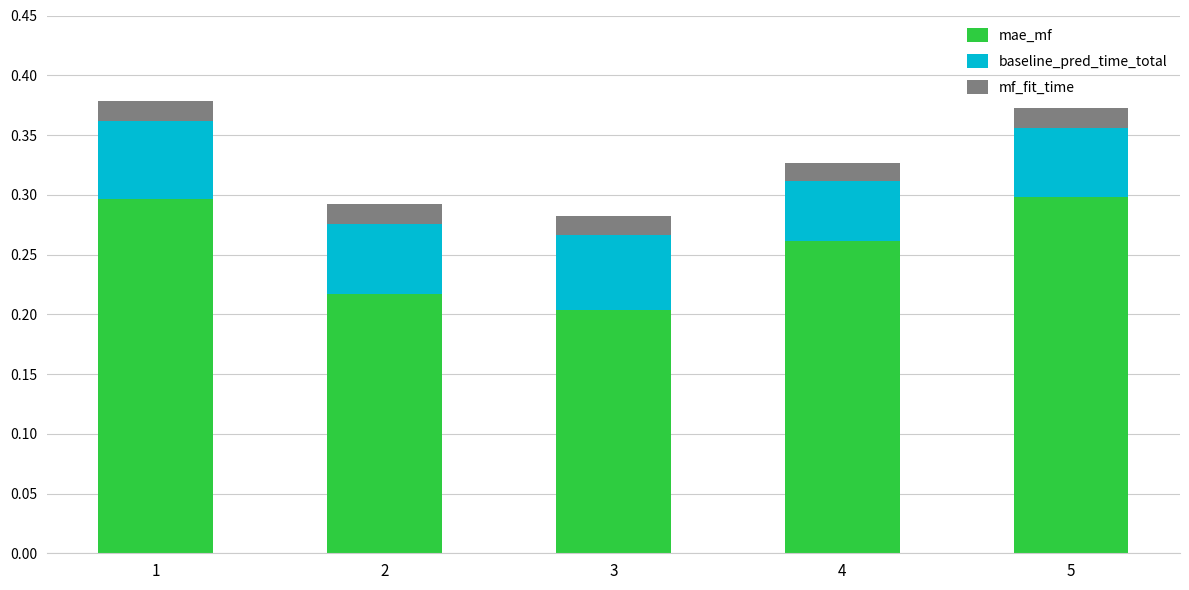

How many mae_mf values are between 0 and 1?

5